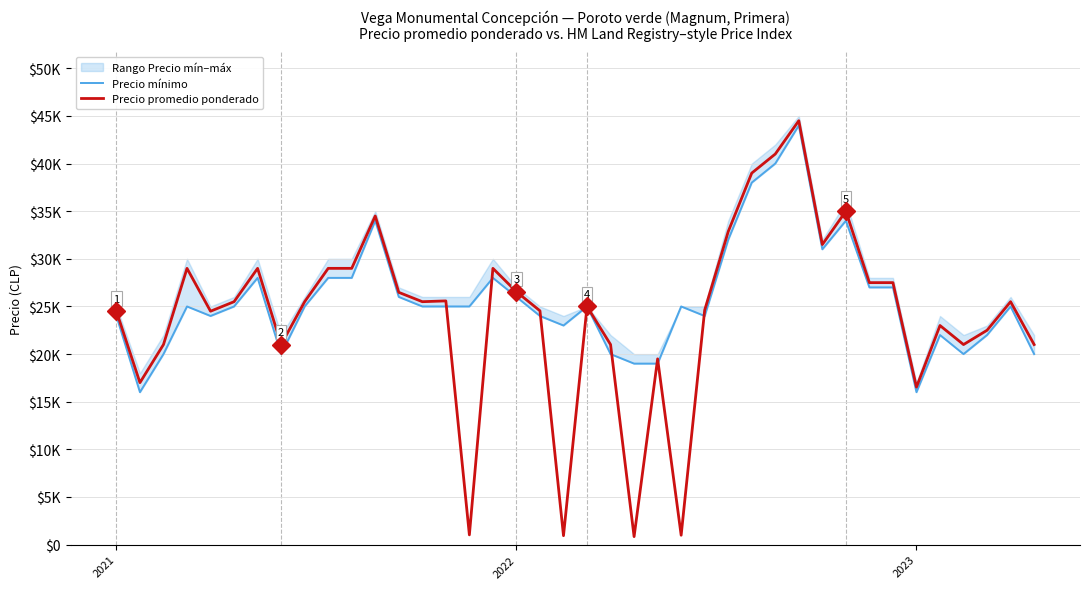

What is the label of the 5th point from the right?

35